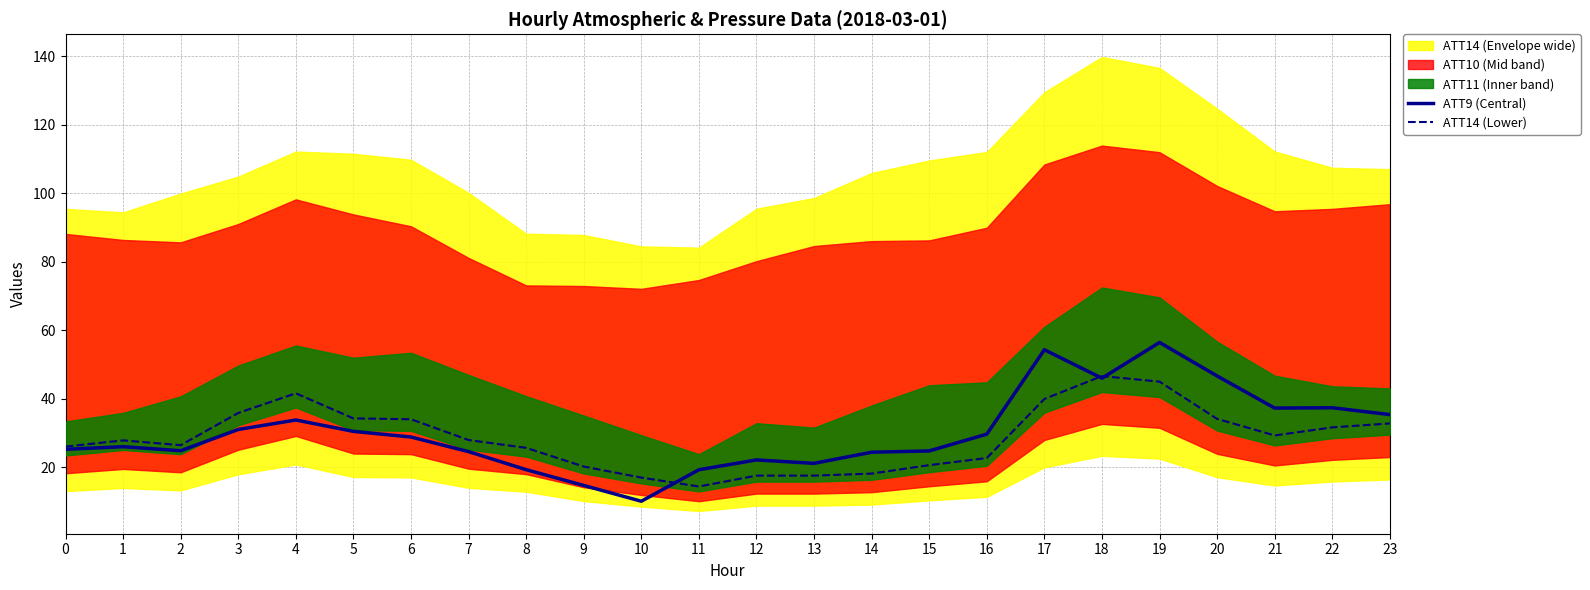

Between which two adjacent categories do ATT9 (Central) and ATT14 (Lower) first intersect?

10 and 11